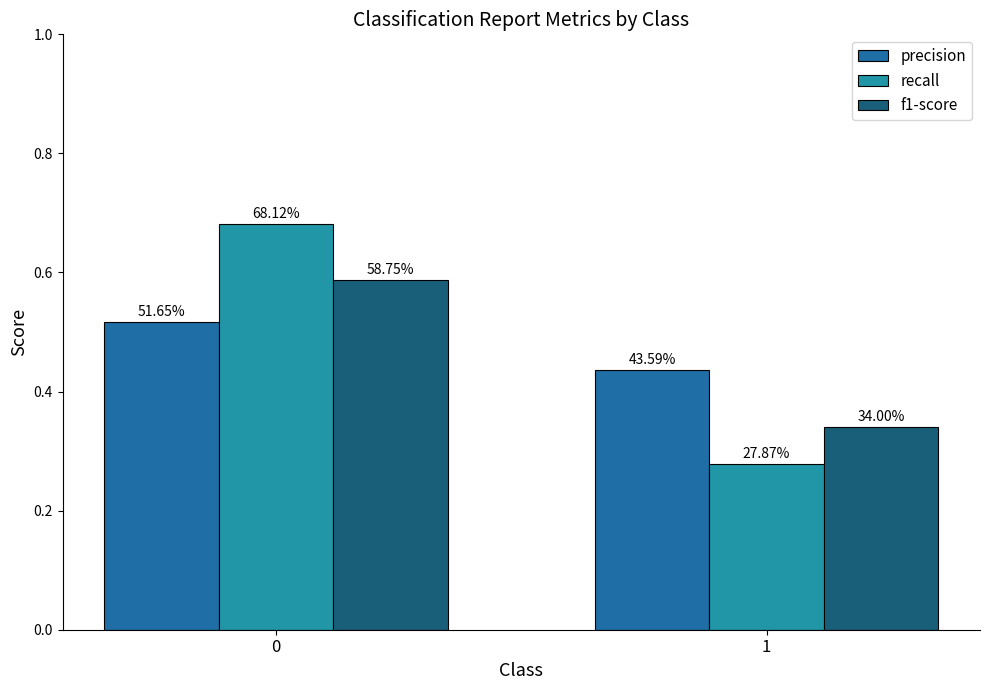

How many bars are there in each group?

3